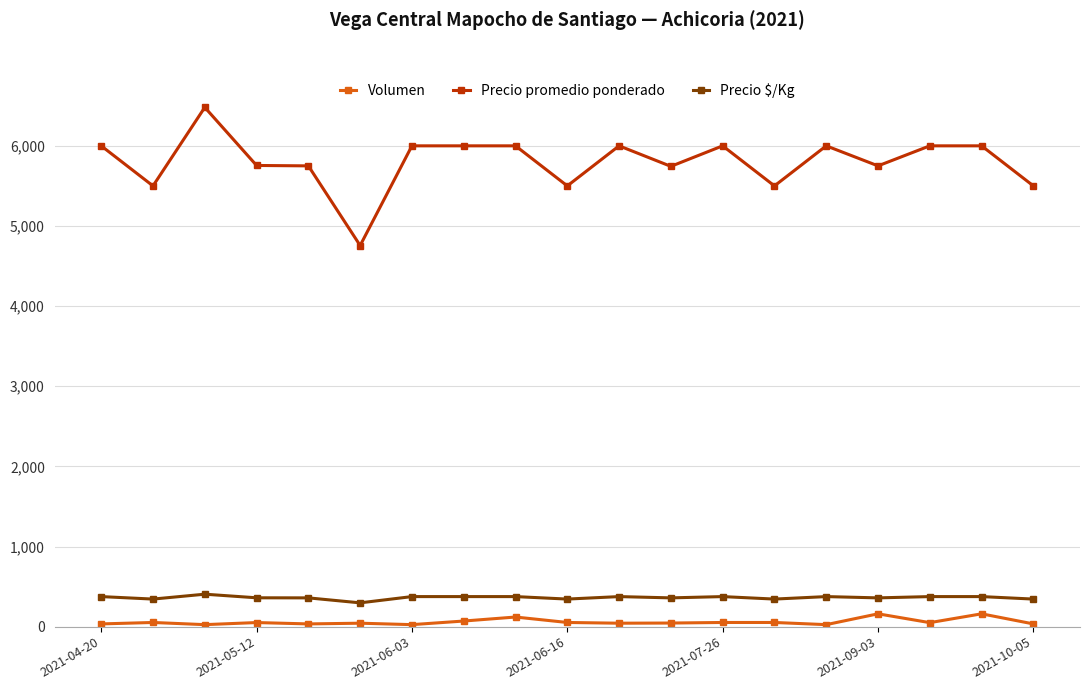

What is the maximum value shown in the chart?

6480